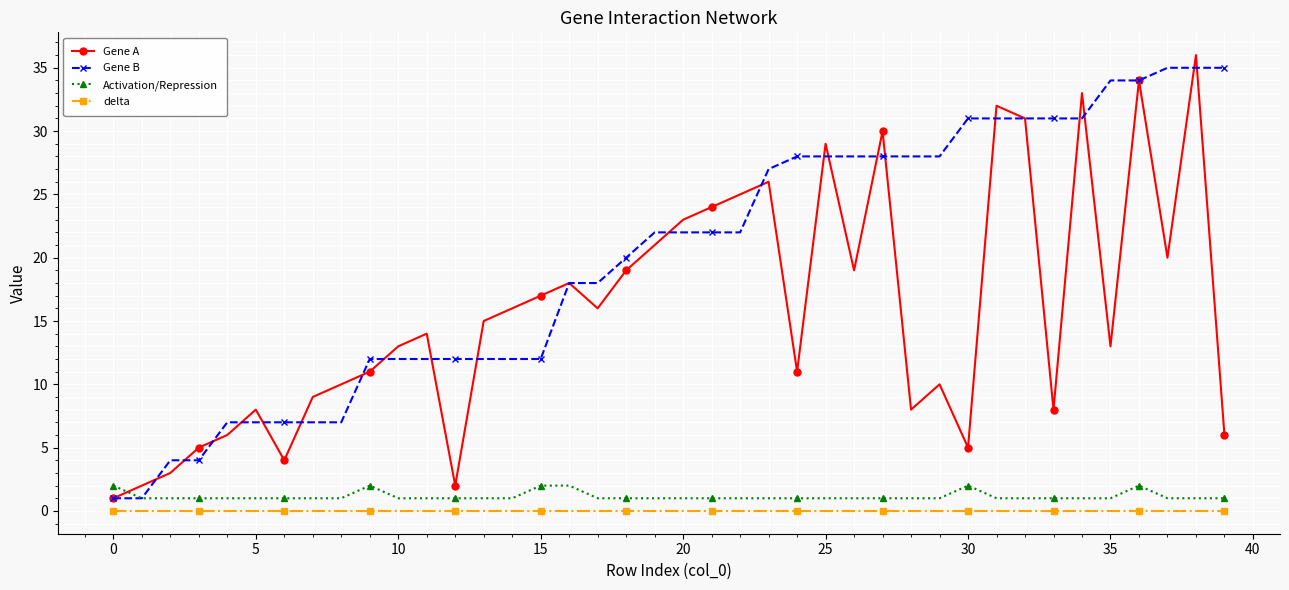

Which series has the largest total across all categories?

Gene B